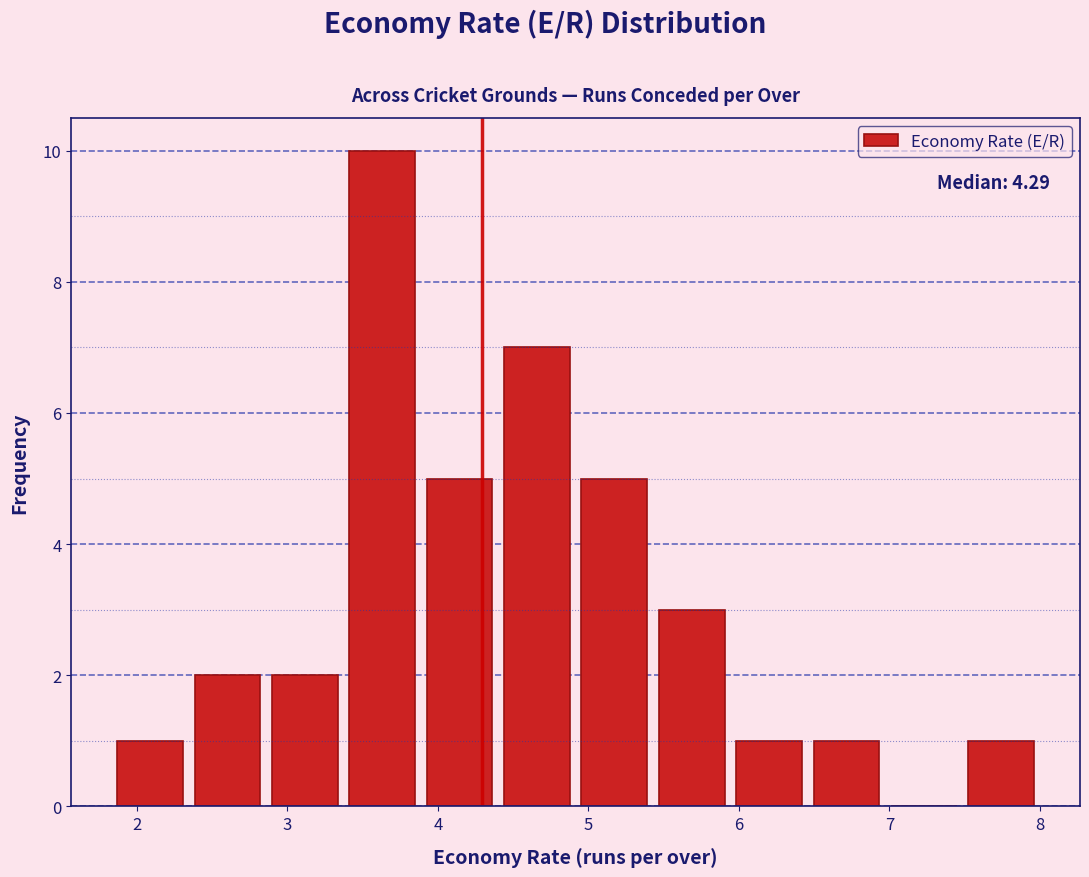

Over which range of the x-axis is the bar tallest?

3.4 to 3.9